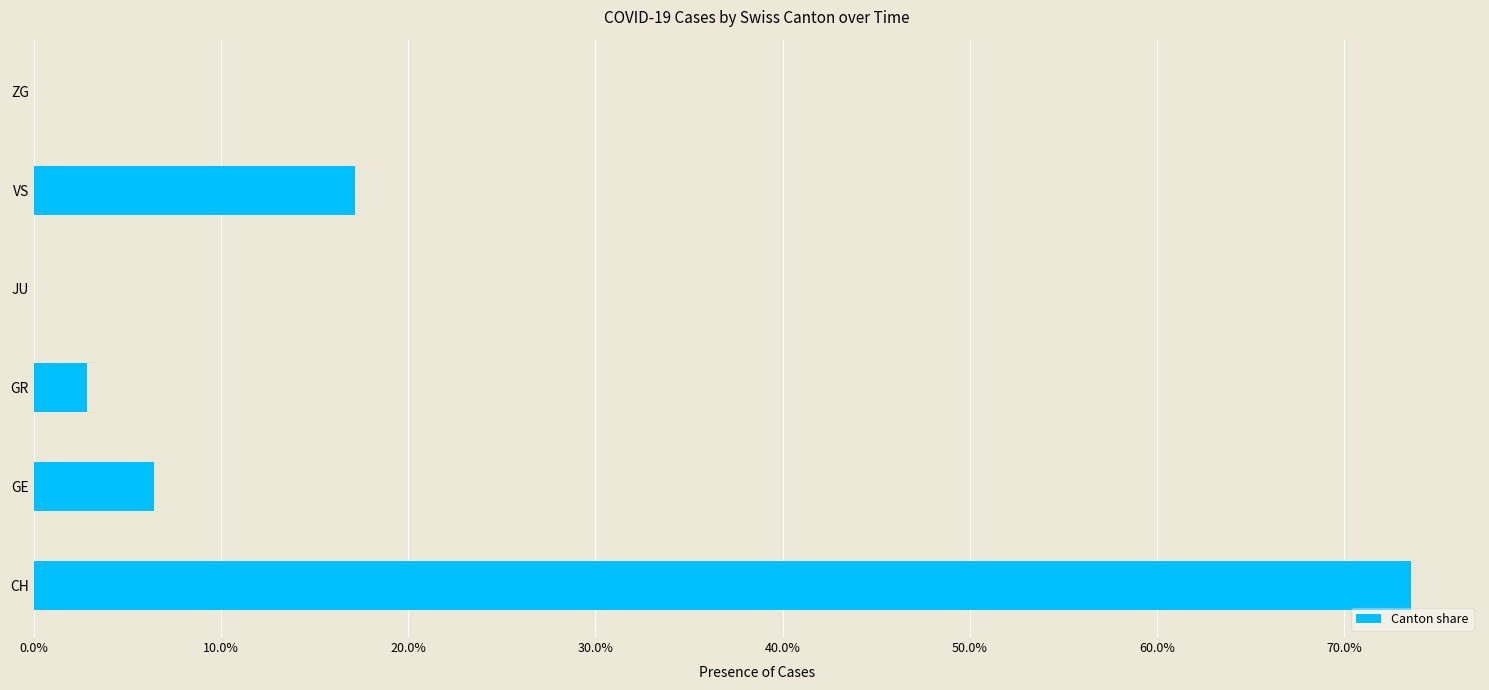

Are the bars horizontal?

Yes